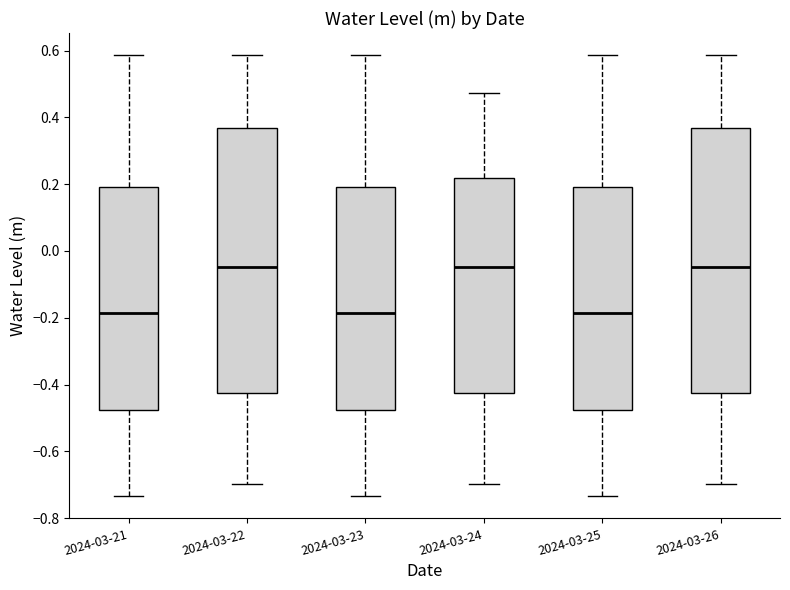

Reading left to right, read every box against the y-axis: the position of its median line, the range the box covers, and the ends of its whiskers. The values are not printed on the chart, so give them approximately, as read against the axis.

2024-03-21: median -0.18, box -0.48 to 0.20, whiskers -0.74 to 0.58
2024-03-22: median -0.04, box -0.42 to 0.36, whiskers -0.70 to 0.58
2024-03-23: median -0.18, box -0.48 to 0.20, whiskers -0.74 to 0.58
2024-03-24: median -0.04, box -0.42 to 0.22, whiskers -0.70 to 0.48
2024-03-25: median -0.18, box -0.48 to 0.20, whiskers -0.74 to 0.58
2024-03-26: median -0.04, box -0.42 to 0.36, whiskers -0.70 to 0.58